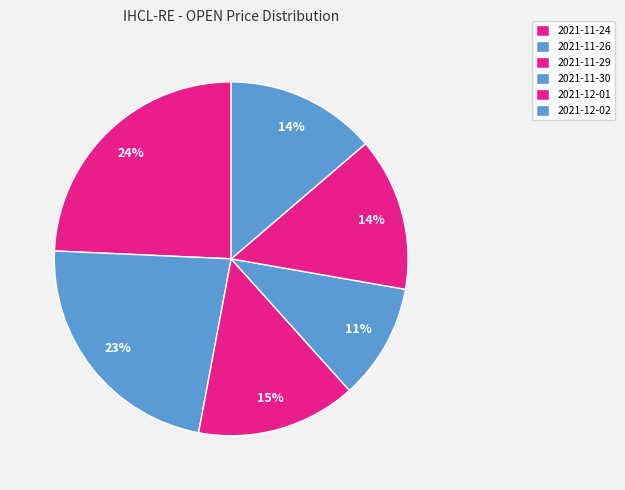

What percentage do 2021-11-24 and 2021-11-29 together represent?

38.9%